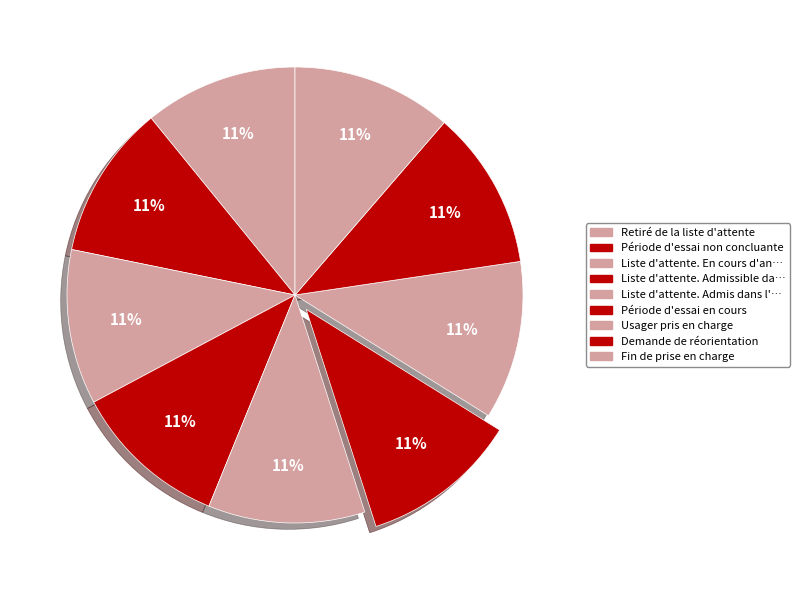

Count the number of slices in the pie.

9